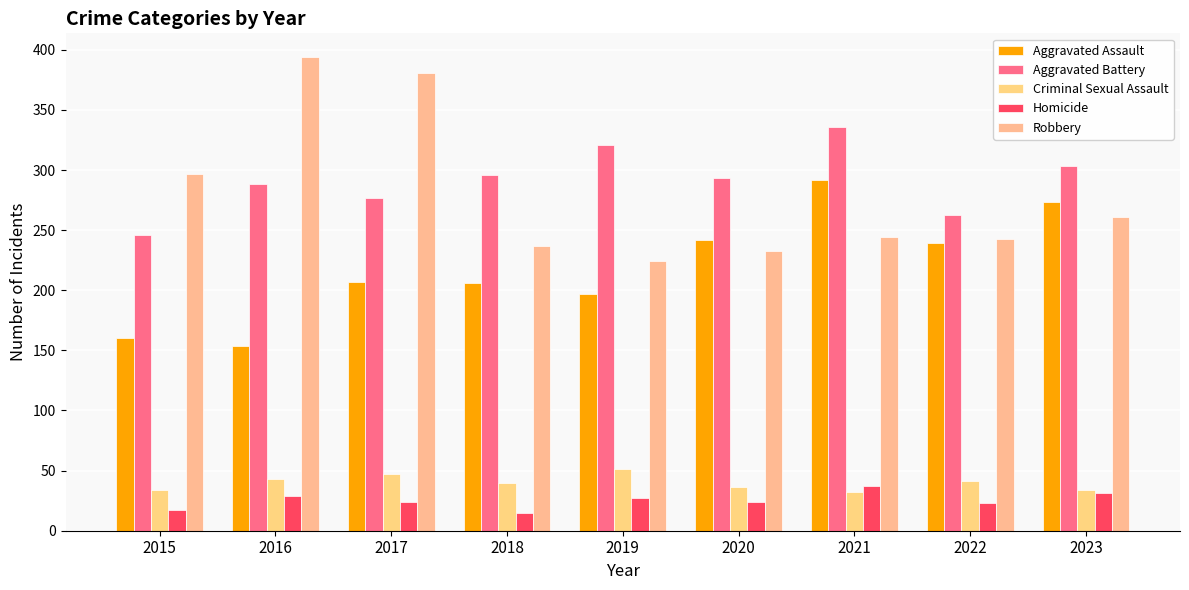

At which category is the sum across all series the highest?

2021